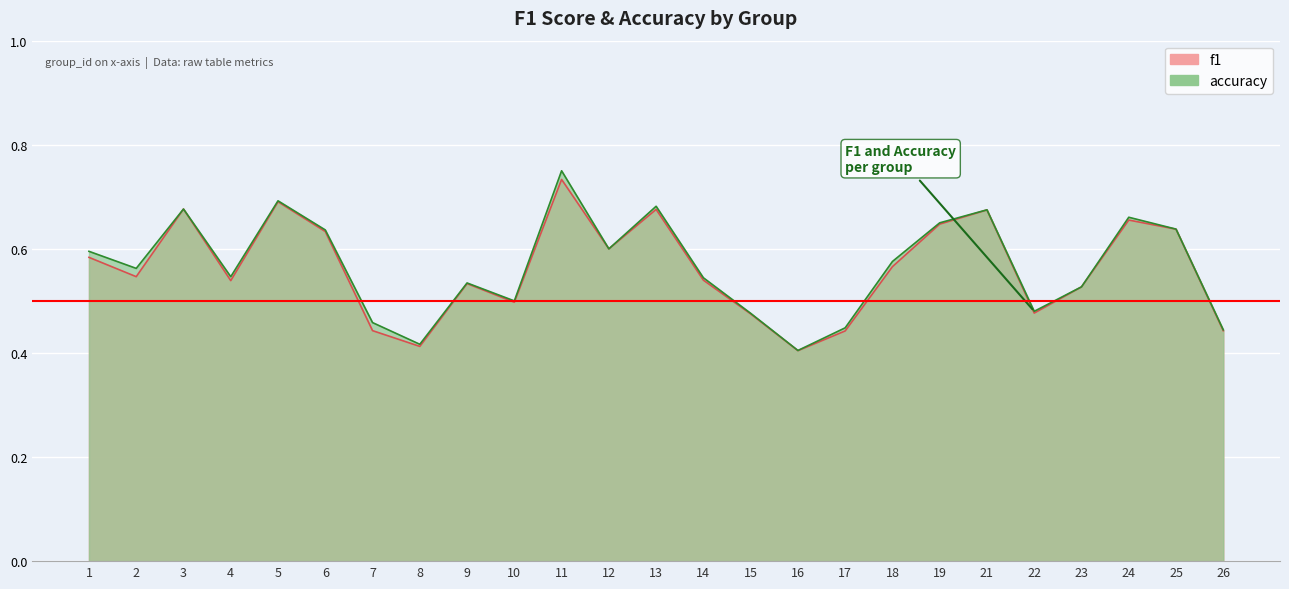

What is the maximum value for f1?

0.7